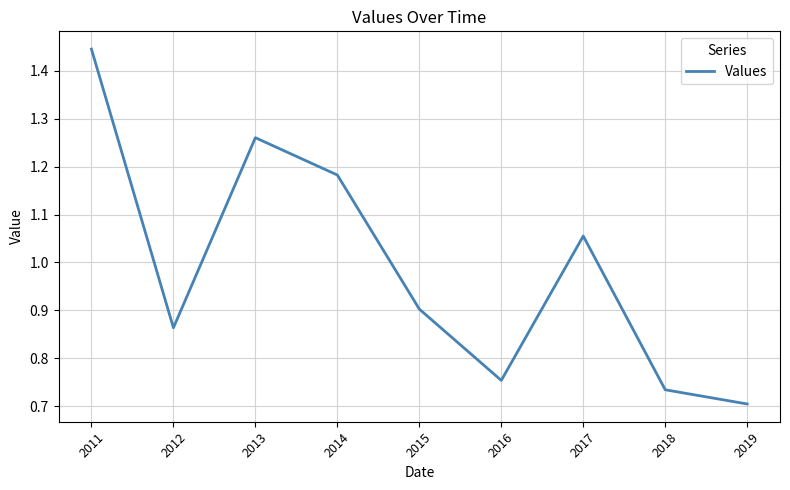

How many lines are shown in the chart?

1